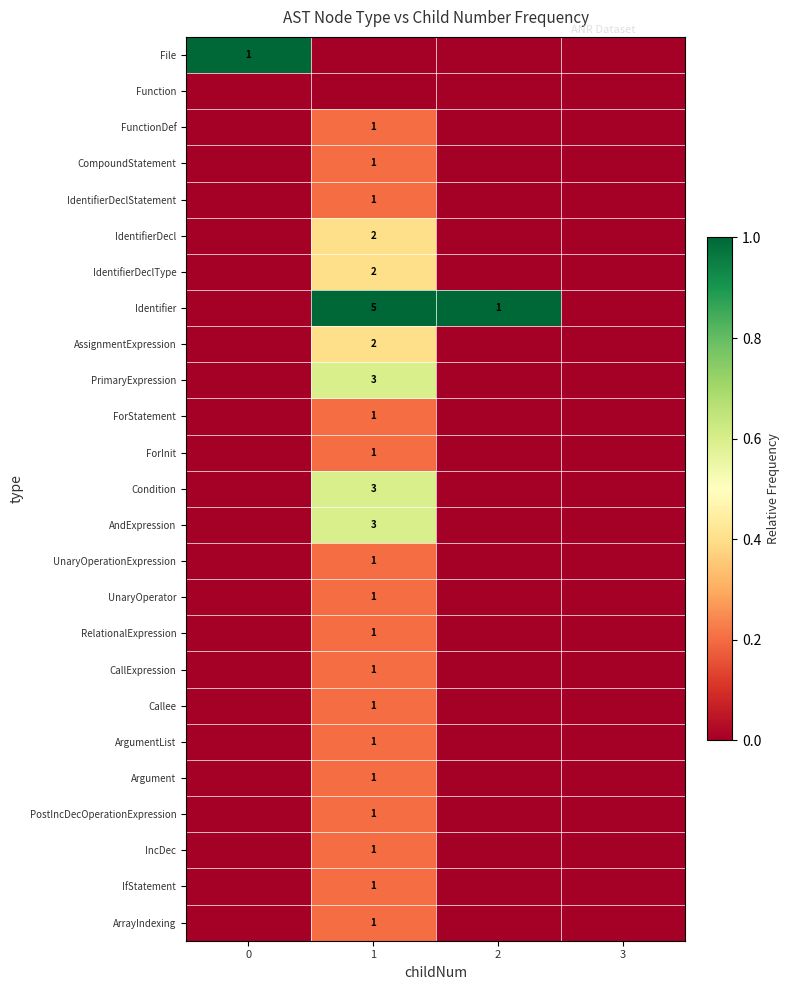

The value of ArgumentList at 1 is 2. True or false?

False